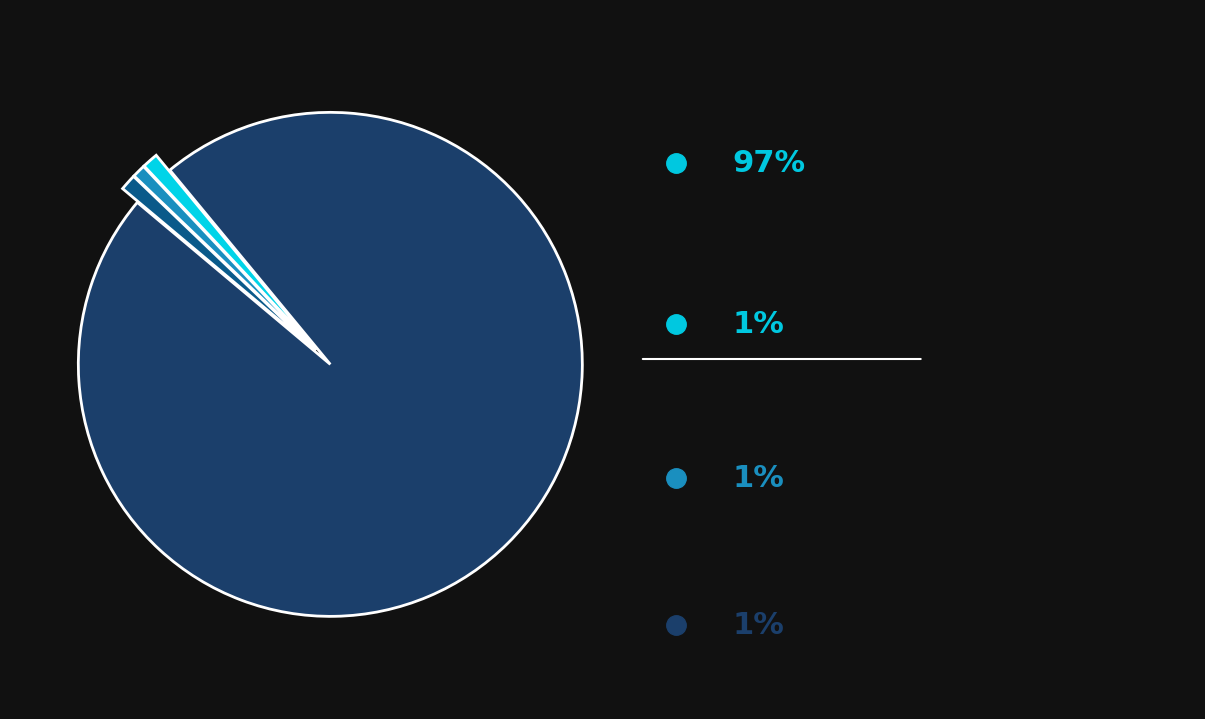

Does any single category account for the majority?

Yes